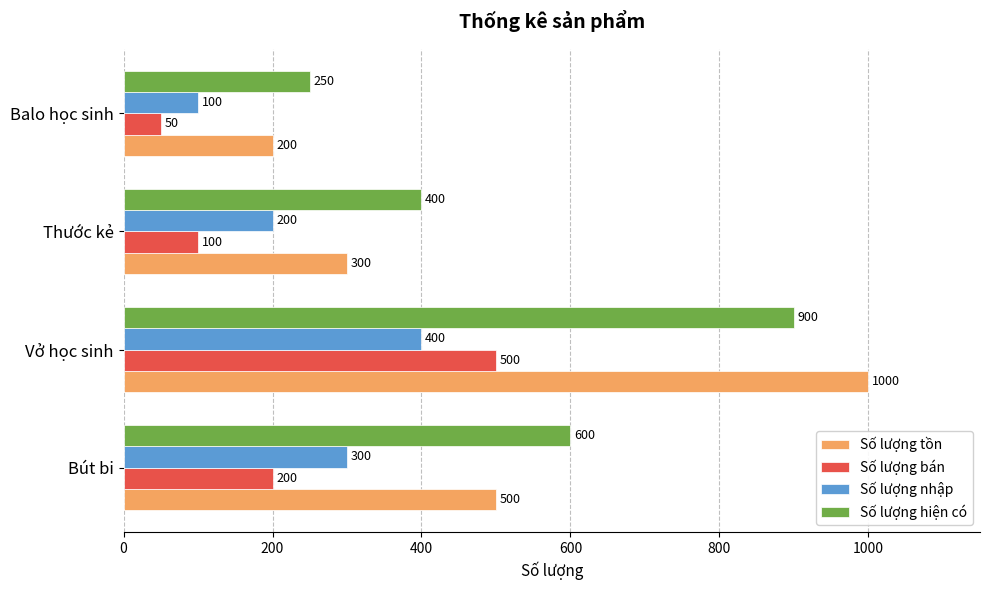

Rank the categories by Số lượng hiện có value from highest to lowest.

Vở học sinh, Bút bi, Thước kẻ, Balo học sinh